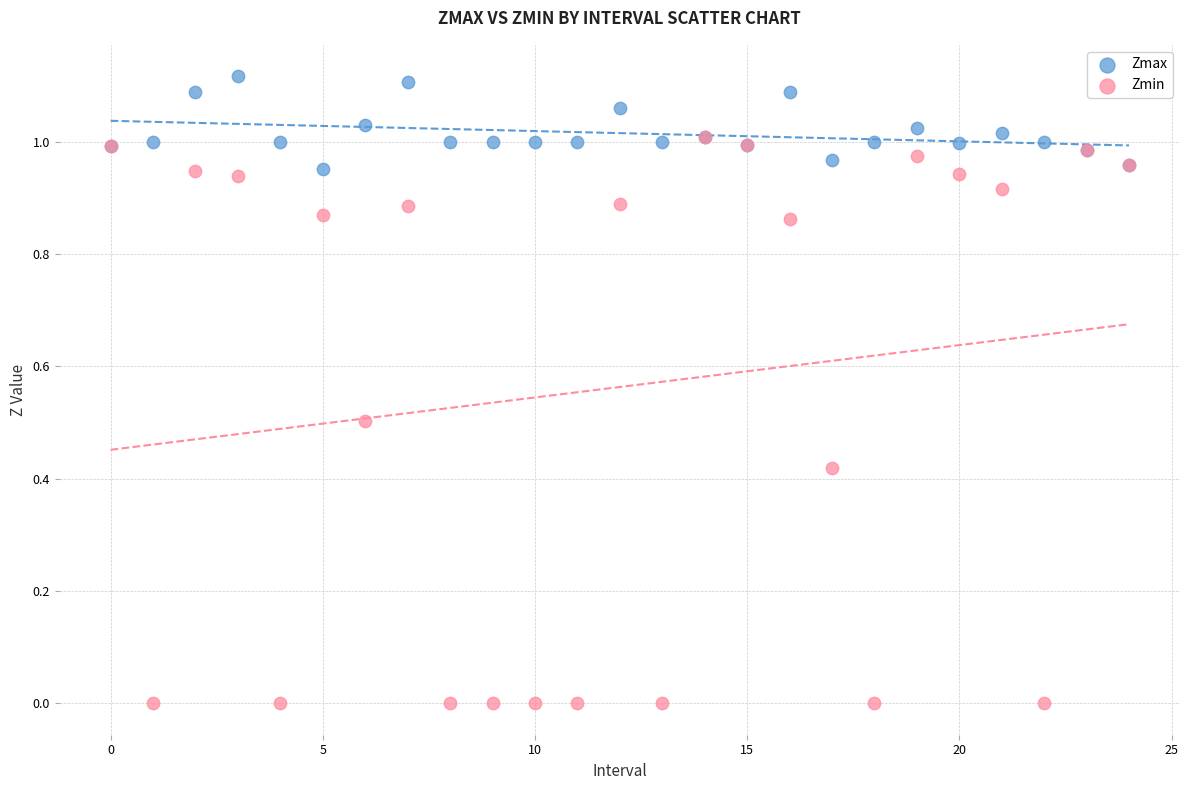

What are all the series names shown in the legend?

Zmax, Zmin